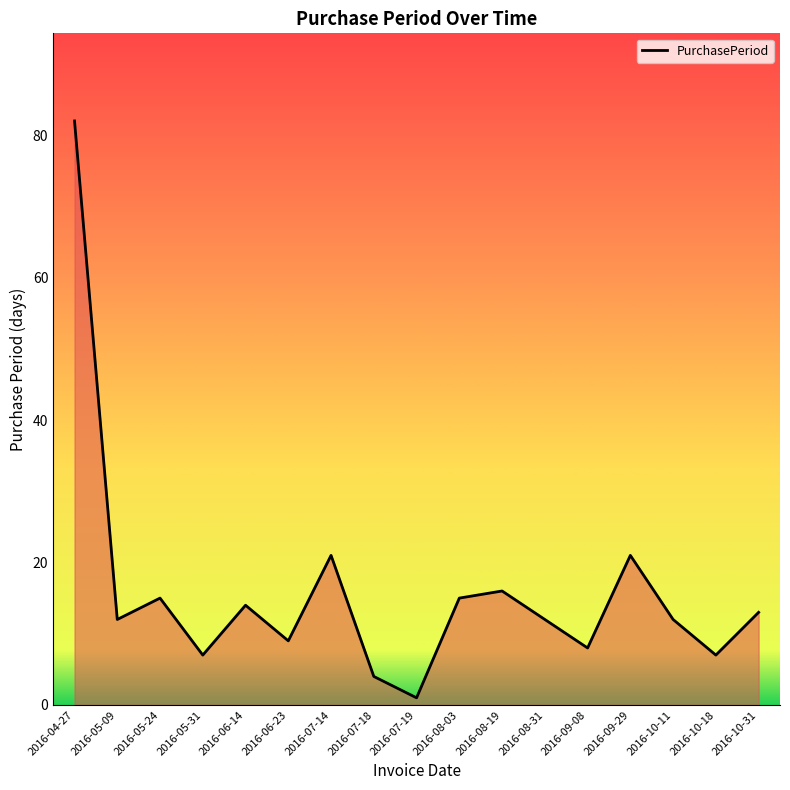

What is the change in value from 2016-05-09 to 2016-06-14?

+2